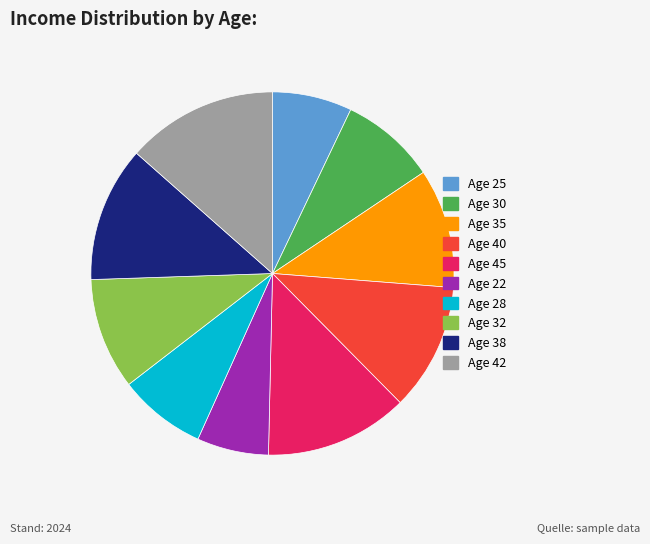

How many segments does this pie chart have?

10